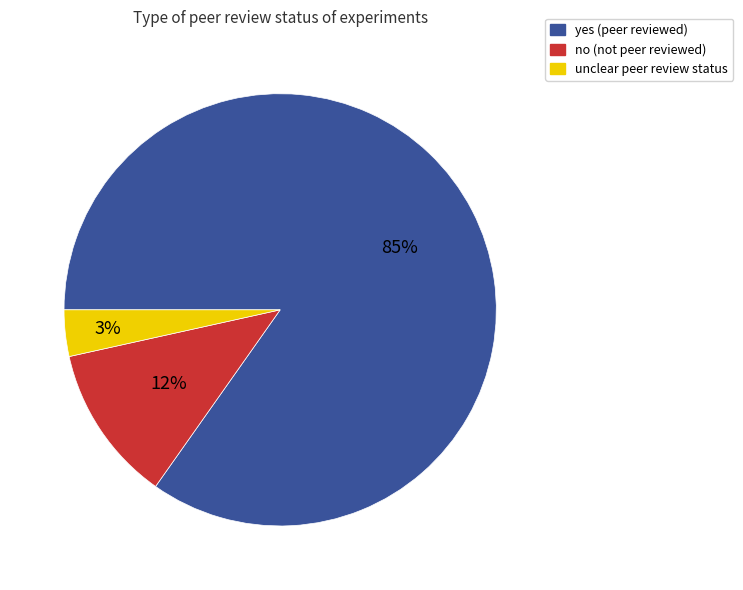

To the nearest percent, what is the difference between the no and yes slice percentages?

73%